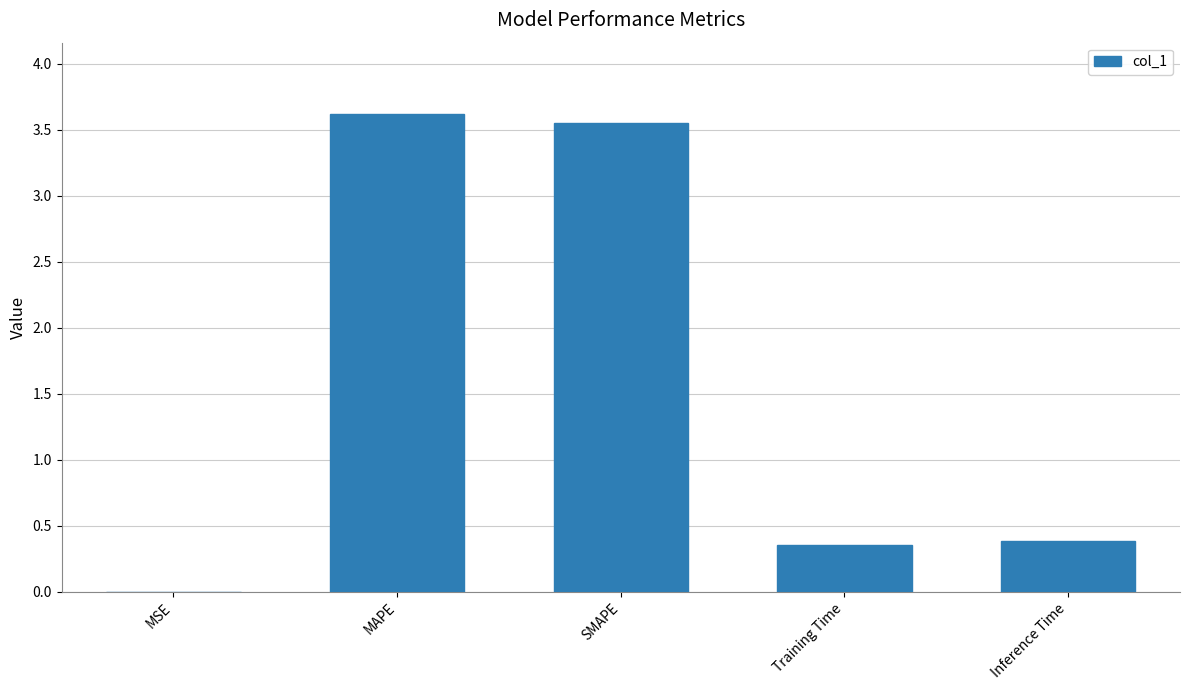

The value at SMAPE is 3.6. True or false?

True